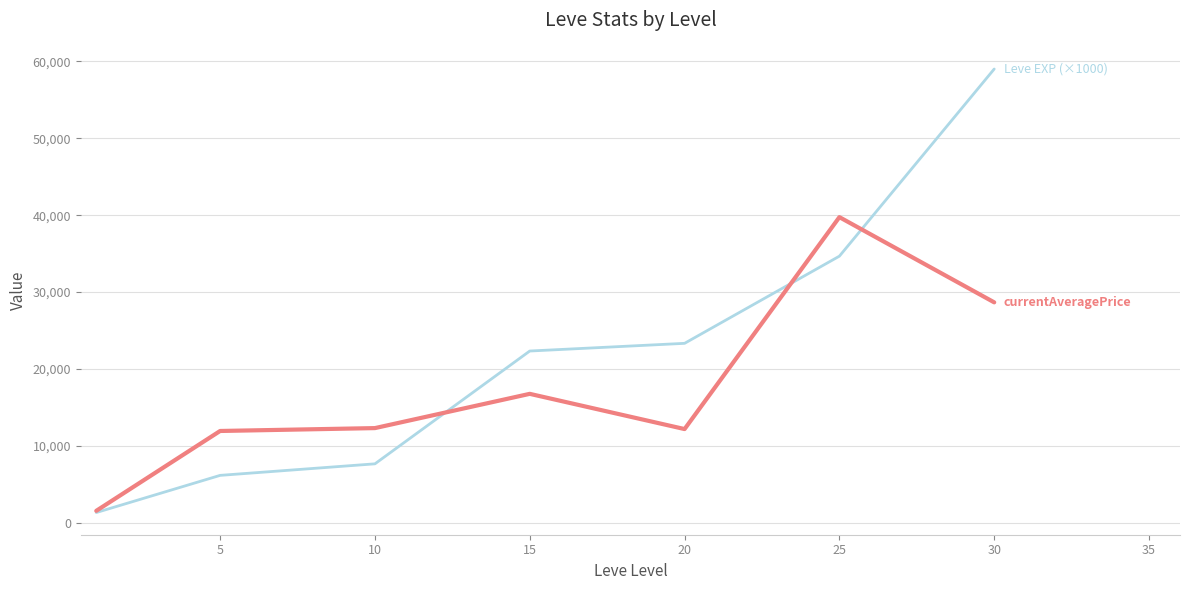

Count the number of data series in this chart.

2